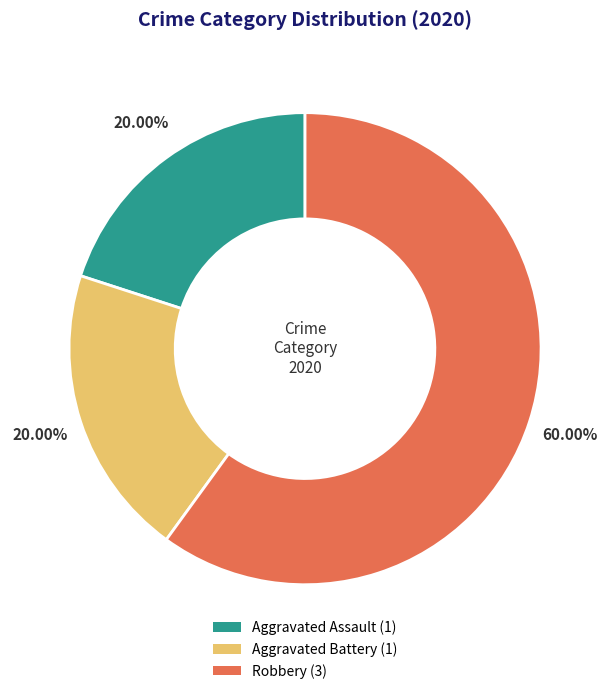

What is the ratio of the value at Aggravated Assault to the value at Robbery?

0.3